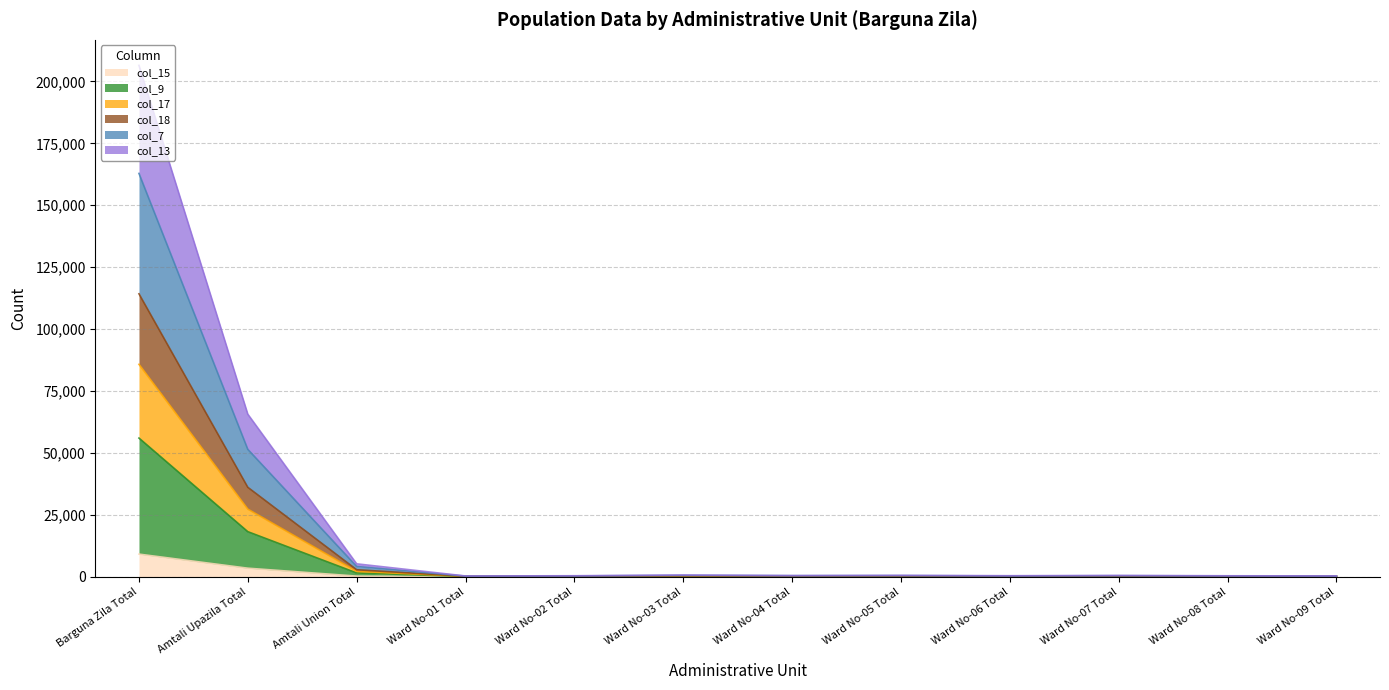

At which label does col_15 reach its peak?

Barguna Zila Total